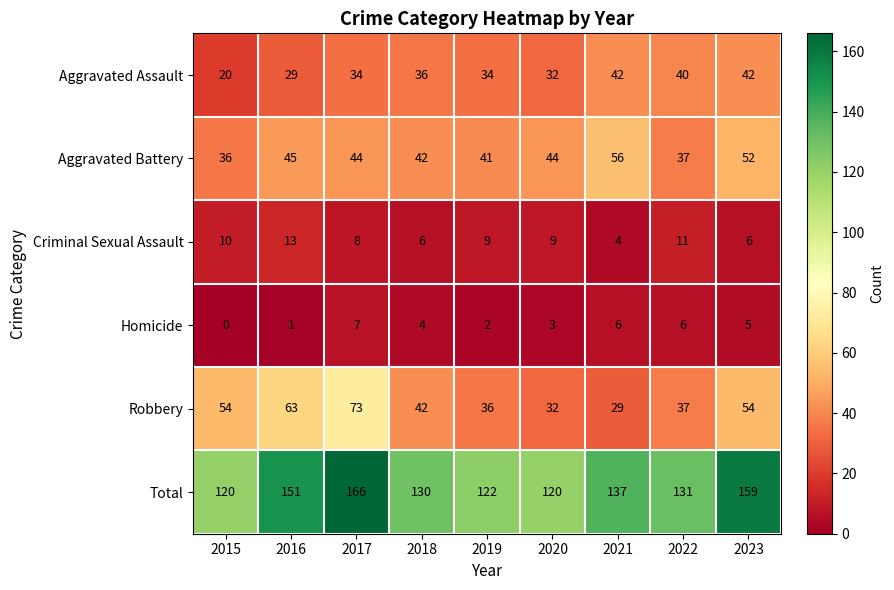

What is the sum of the Homicide values at 2023 and 2020?

8